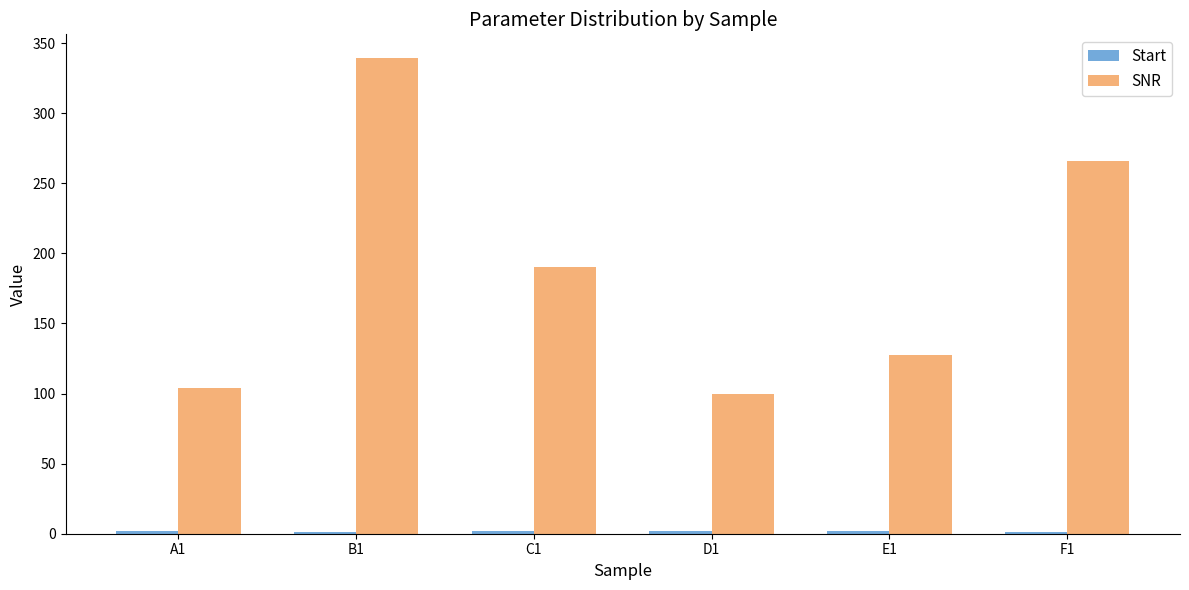

What is the difference between the maximum and minimum values in the SNR series?

239.9